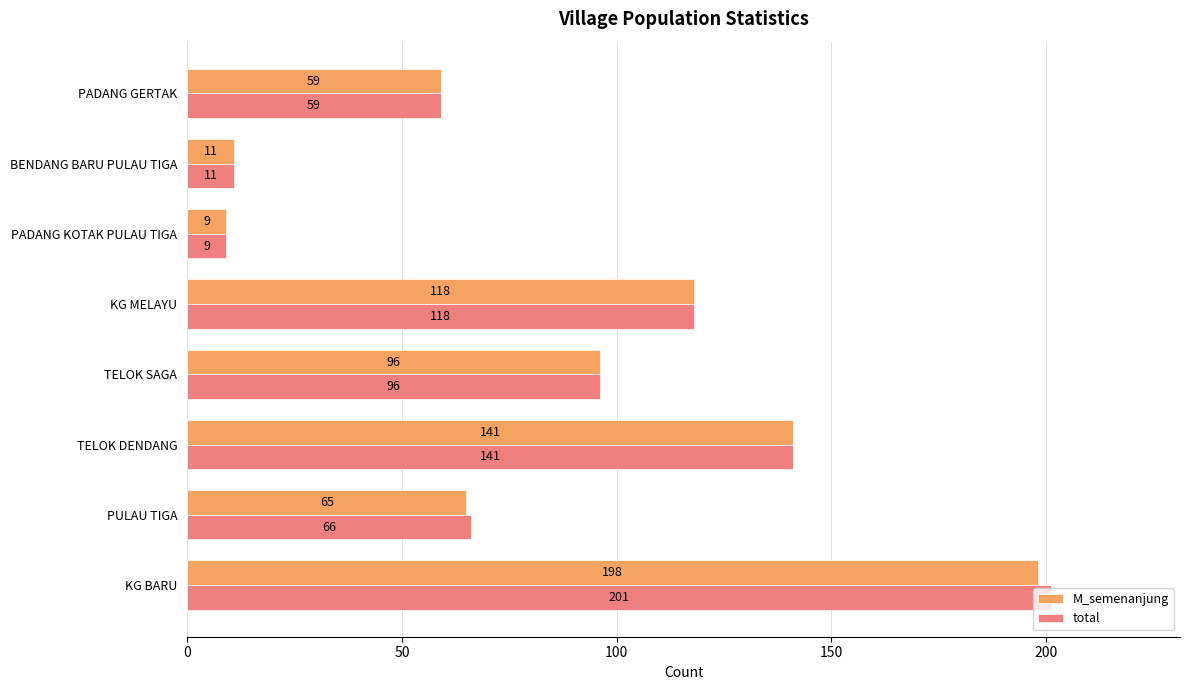

What is the minimum value shown in the chart?

9